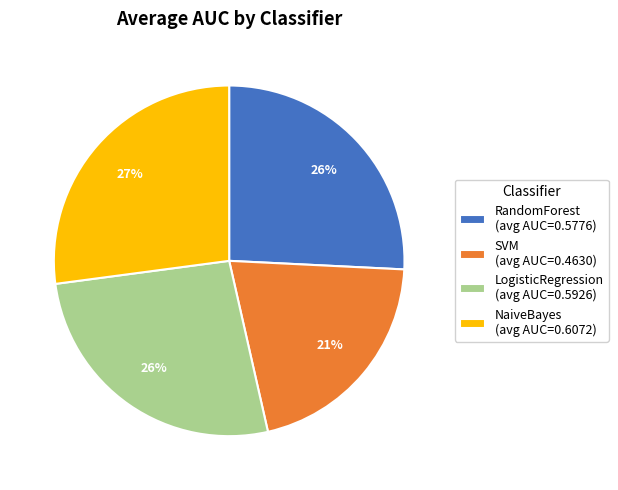

To the nearest percent, what is the average slice percentage?

25%